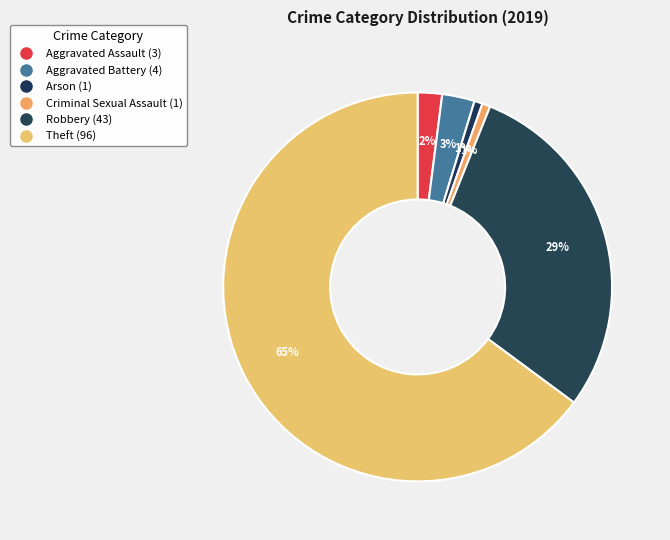

Count the number of slices in the pie.

6